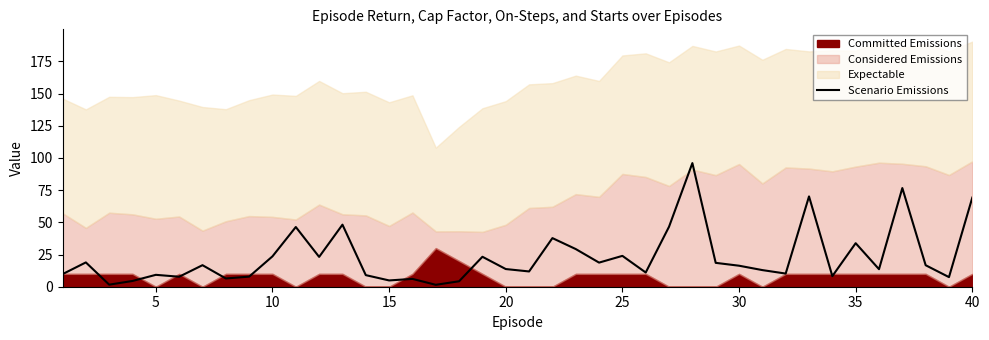

What is the maximum value for Scenario Emissions?

96.0